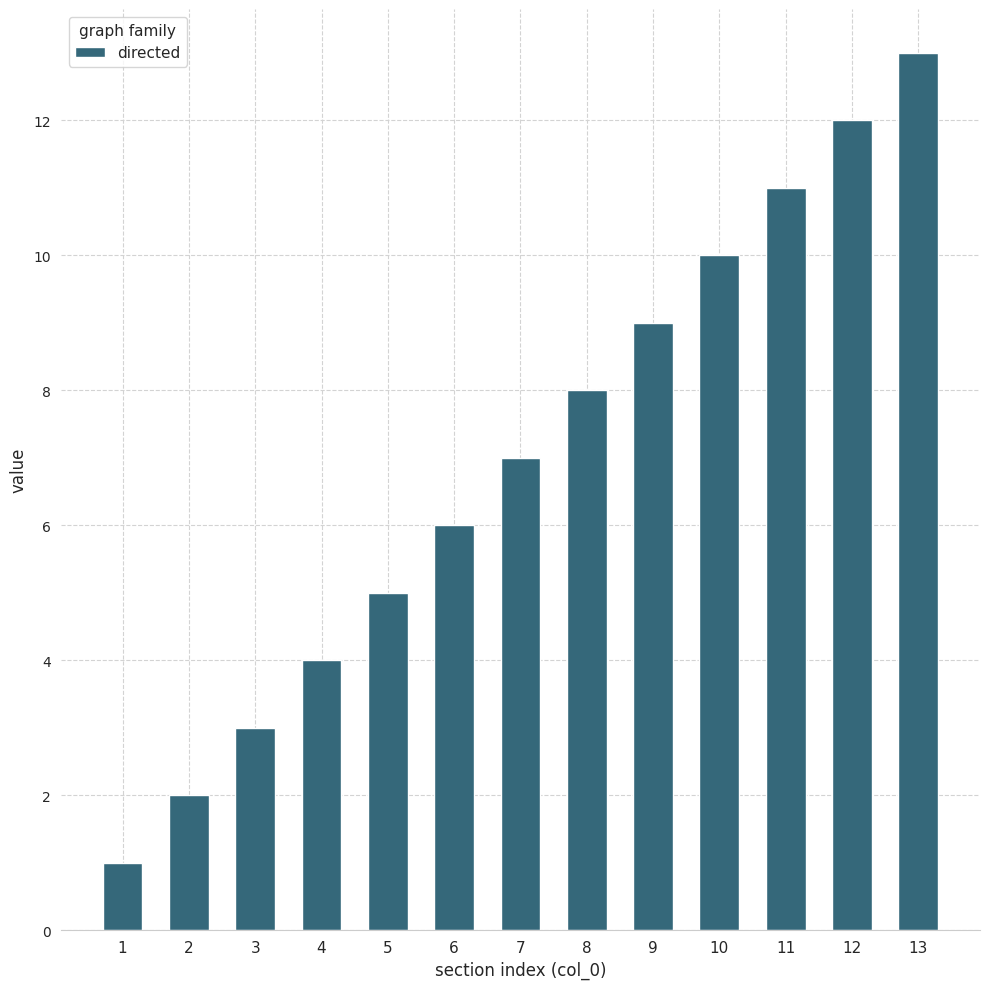

Which category has the highest value across all series?

13